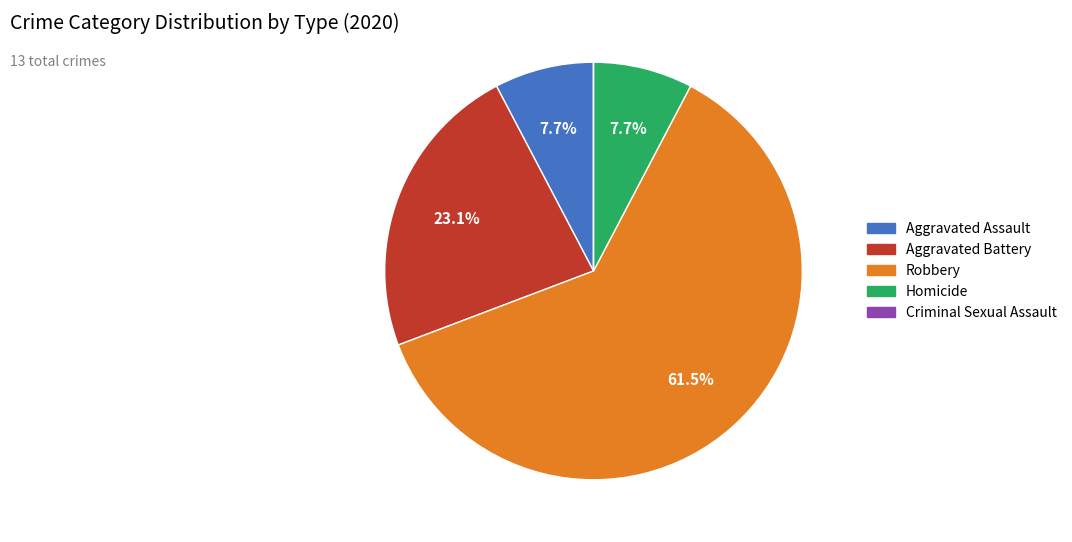

To the nearest percent, what is the average slice percentage?

20%